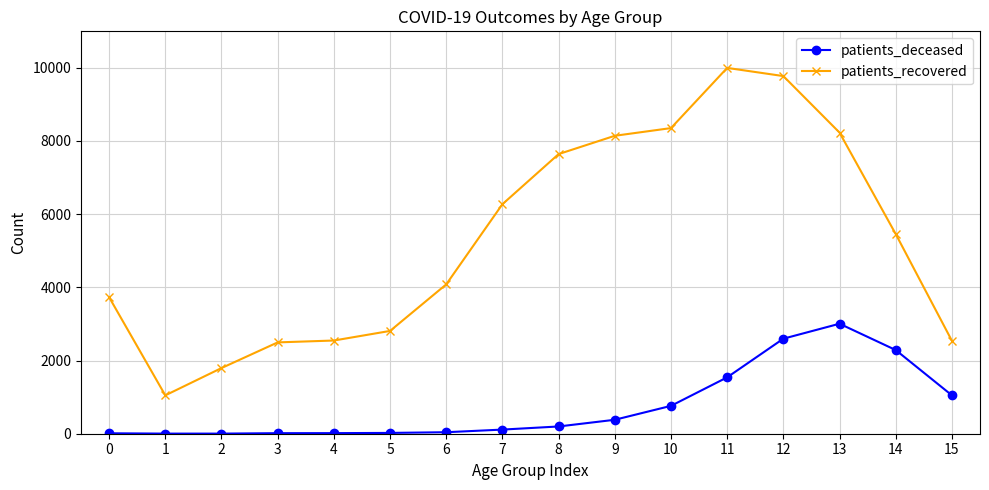

What is the minimum value for patients_recovered?

1048